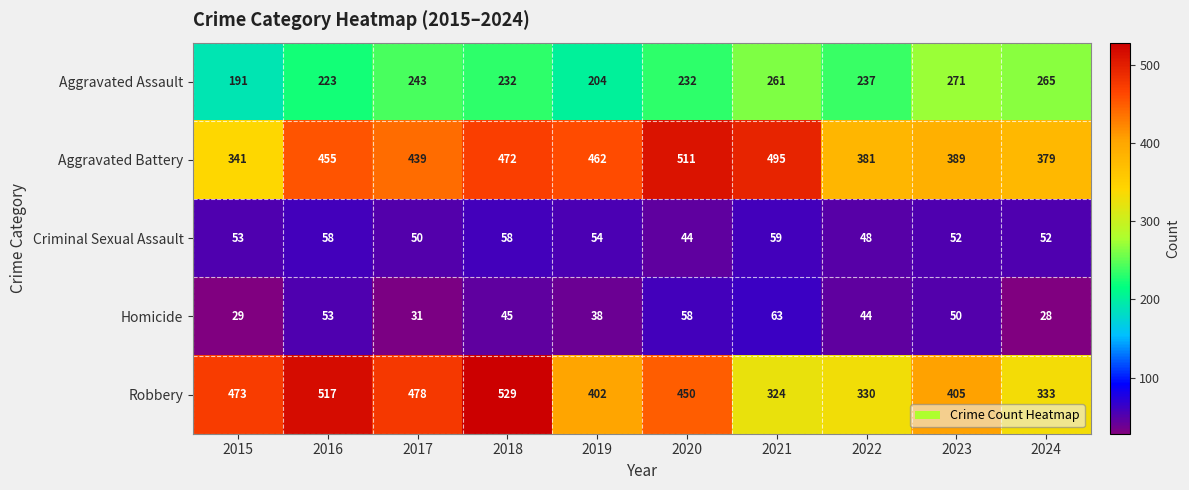

List the labels in order of Aggravated Battery value, largest first.

2020, 2021, 2018, 2019, 2016, 2017, 2023, 2022, 2024, 2015